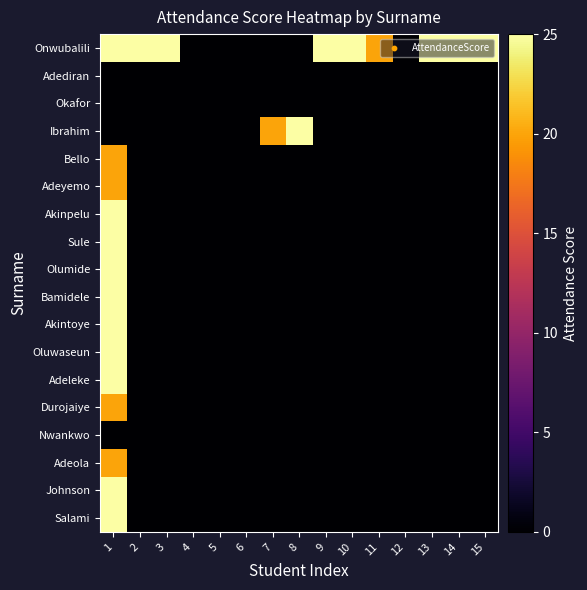

Reading left to right, extract all data points from this chart.

Onwubalili: 1=25	2=25	3=25	4=0	5=0	6=0	7=0	8=0	9=25	10=25	11=20	12=0	13=25	14=25	15=25
Adediran: 1=0	2=0	3=0	4=0	5=0	6=0	7=0	8=0	9=0	10=0	11=0	12=0	13=0	14=0	15=0
Okafor: 1=0	2=0	3=0	4=0	5=0	6=0	7=0	8=0	9=0	10=0	11=0	12=0	13=0	14=0	15=0
Ibrahim: 1=0	2=0	3=0	4=0	5=0	6=0	7=20	8=25	9=0	10=0	11=0	12=0	13=0	14=0	15=0
Bello: 1=20	2=0	3=0	4=0	5=0	6=0	7=0	8=0	9=0	10=0	11=0	12=0	13=0	14=0	15=0
Adeyemo: 1=20	2=0	3=0	4=0	5=0	6=0	7=0	8=0	9=0	10=0	11=0	12=0	13=0	14=0	15=0
Akinpelu: 1=25	2=0	3=0	4=0	5=0	6=0	7=0	8=0	9=0	10=0	11=0	12=0	13=0	14=0	15=0
Sule: 1=25	2=0	3=0	4=0	5=0	6=0	7=0	8=0	9=0	10=0	11=0	12=0	13=0	14=0	15=0
Olumide: 1=25	2=0	3=0	4=0	5=0	6=0	7=0	8=0	9=0	10=0	11=0	12=0	13=0	14=0	15=0
Bamidele: 1=25	2=0	3=0	4=0	5=0	6=0	7=0	8=0	9=0	10=0	11=0	12=0	13=0	14=0	15=0
Akintoye: 1=25	2=0	3=0	4=0	5=0	6=0	7=0	8=0	9=0	10=0	11=0	12=0	13=0	14=0	15=0
Oluwaseun: 1=25	2=0	3=0	4=0	5=0	6=0	7=0	8=0	9=0	10=0	11=0	12=0	13=0	14=0	15=0
Adeleke: 1=25	2=0	3=0	4=0	5=0	6=0	7=0	8=0	9=0	10=0	11=0	12=0	13=0	14=0	15=0
Durojaiye: 1=20	2=0	3=0	4=0	5=0	6=0	7=0	8=0	9=0	10=0	11=0	12=0	13=0	14=0	15=0
Nwankwo: 1=0	2=0	3=0	4=0	5=0	6=0	7=0	8=0	9=0	10=0	11=0	12=0	13=0	14=0	15=0
Adeola: 1=20	2=0	3=0	4=0	5=0	6=0	7=0	8=0	9=0	10=0	11=0	12=0	13=0	14=0	15=0
Johnson: 1=25	2=0	3=0	4=0	5=0	6=0	7=0	8=0	9=0	10=0	11=0	12=0	13=0	14=0	15=0
Salami: 1=25	2=0	3=0	4=0	5=0	6=0	7=0	8=0	9=0	10=0	11=0	12=0	13=0	14=0	15=0